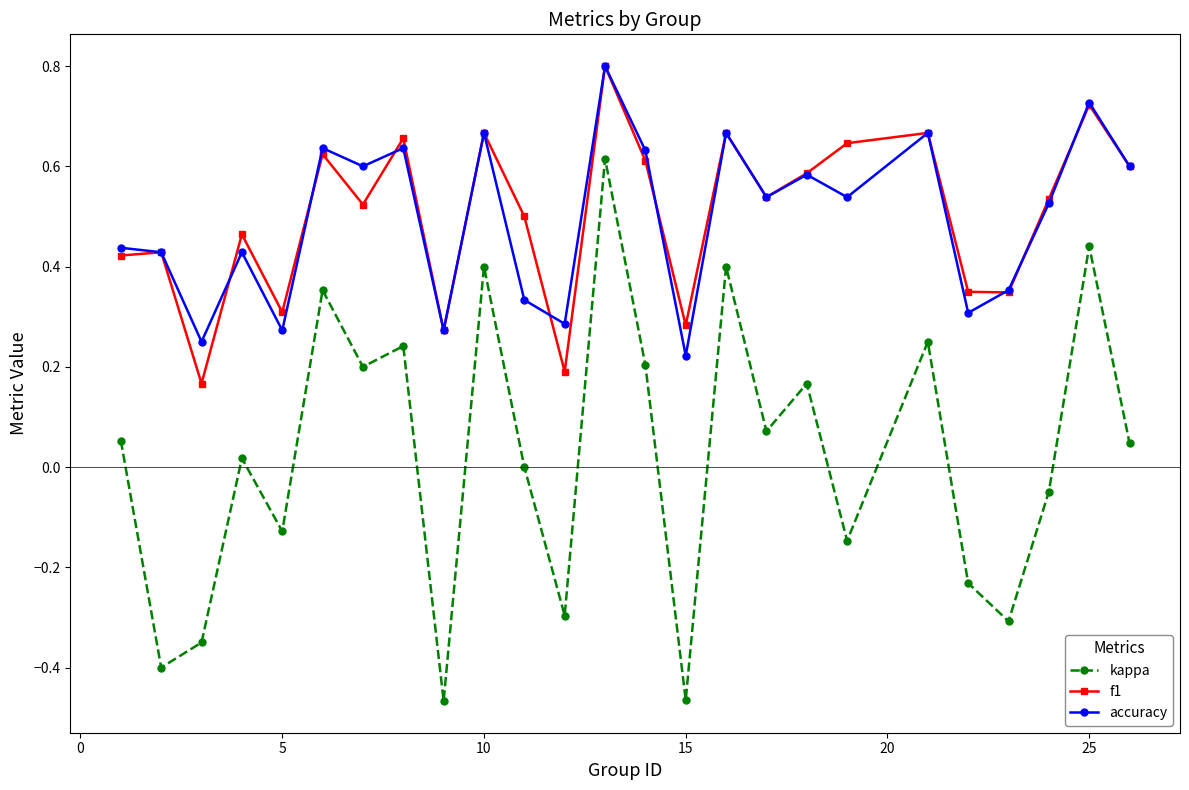

True or false: accuracy has more than 0 points higher than both neighbors.

True